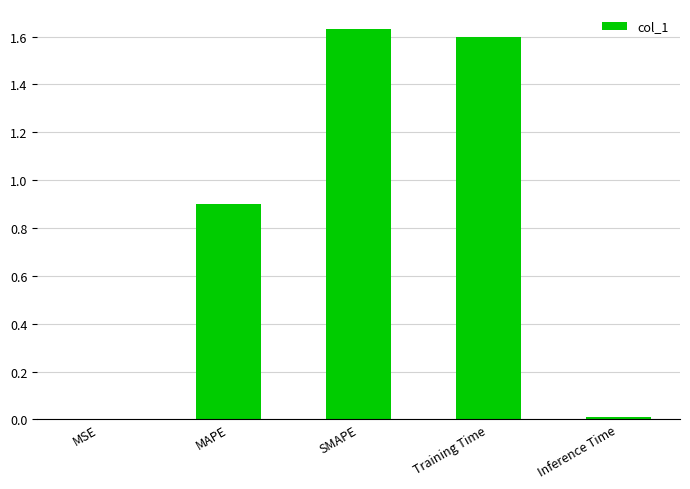

Between MSE and Training Time, which is larger?

Training Time